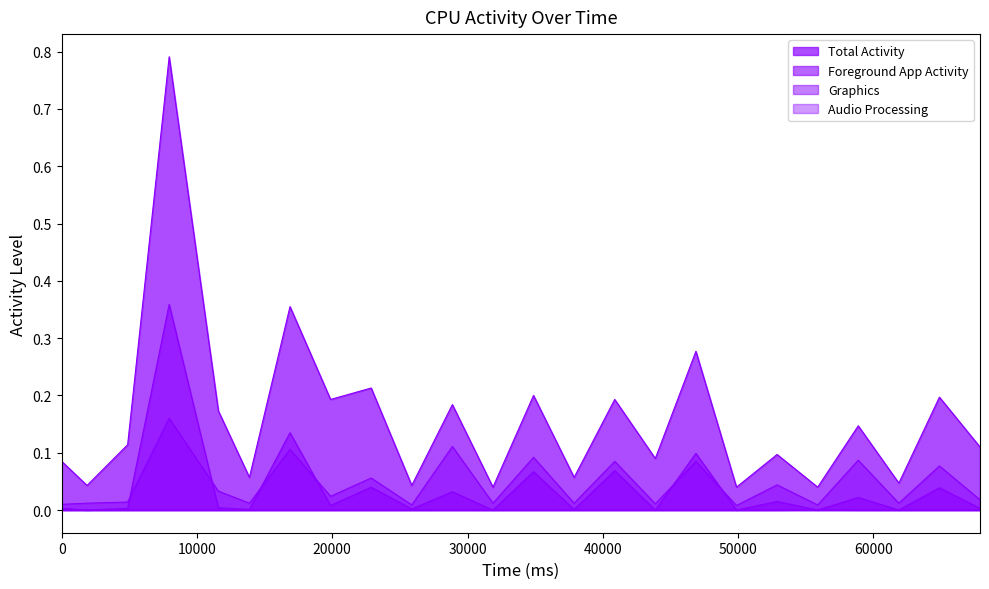

Count the number of data series in this chart.

4